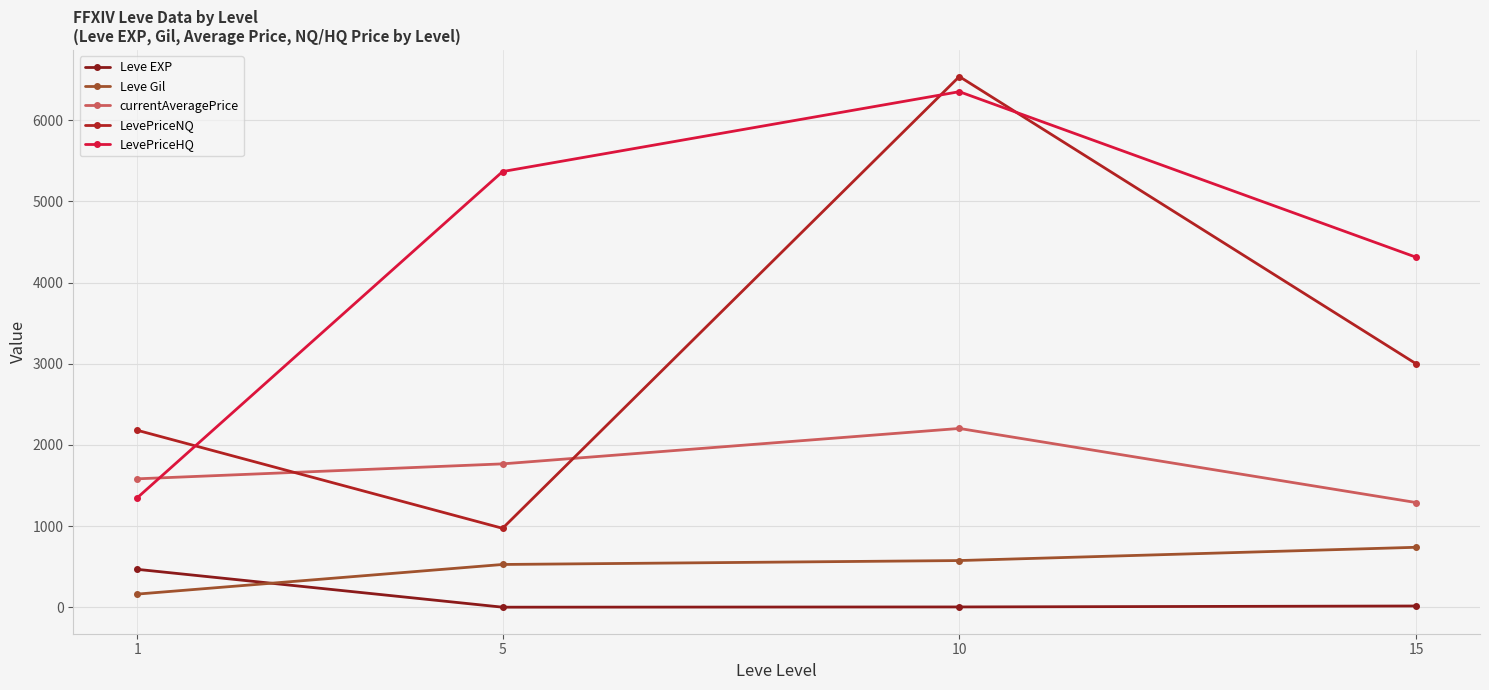

What is the value of the LevePriceHQ point at the 2nd from the left?

5366.7